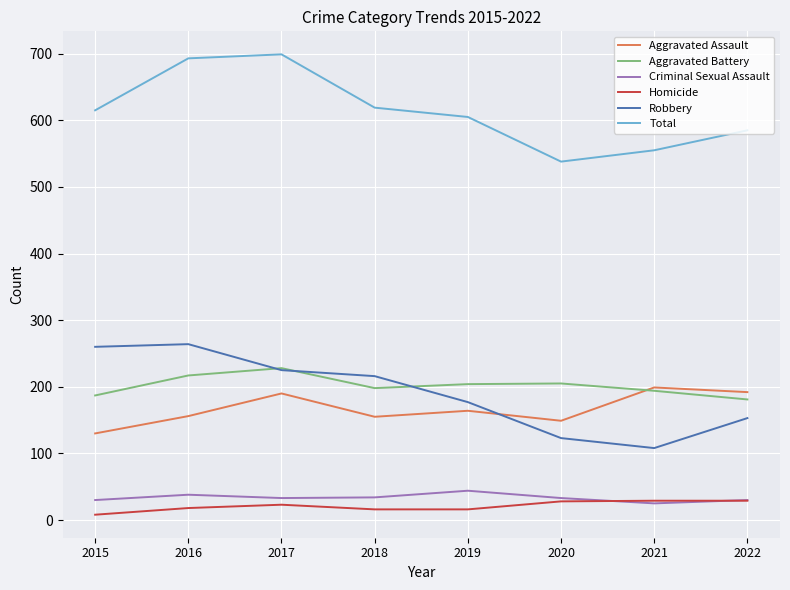

True or false: Aggravated Battery has more than 2 interior local peaks.

False